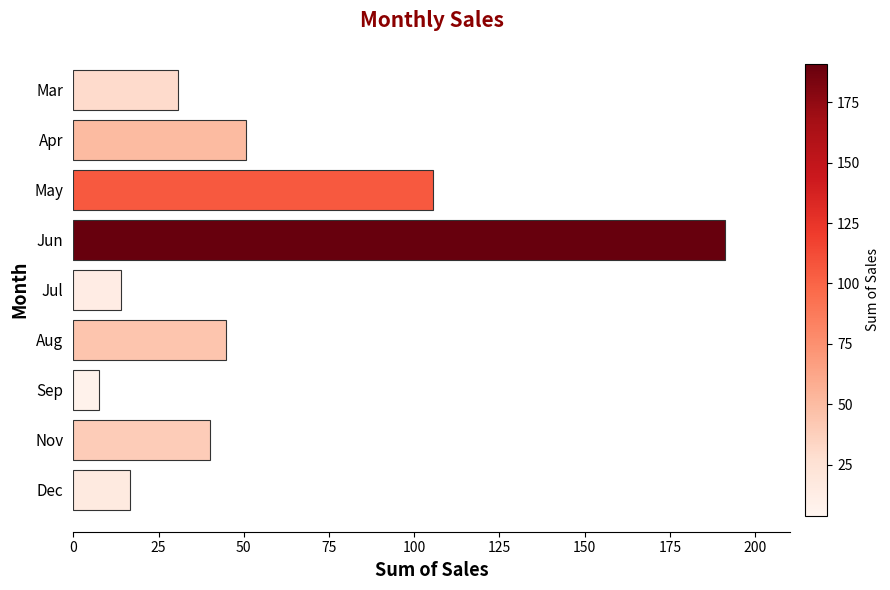

Read the value at Jun.

191.1